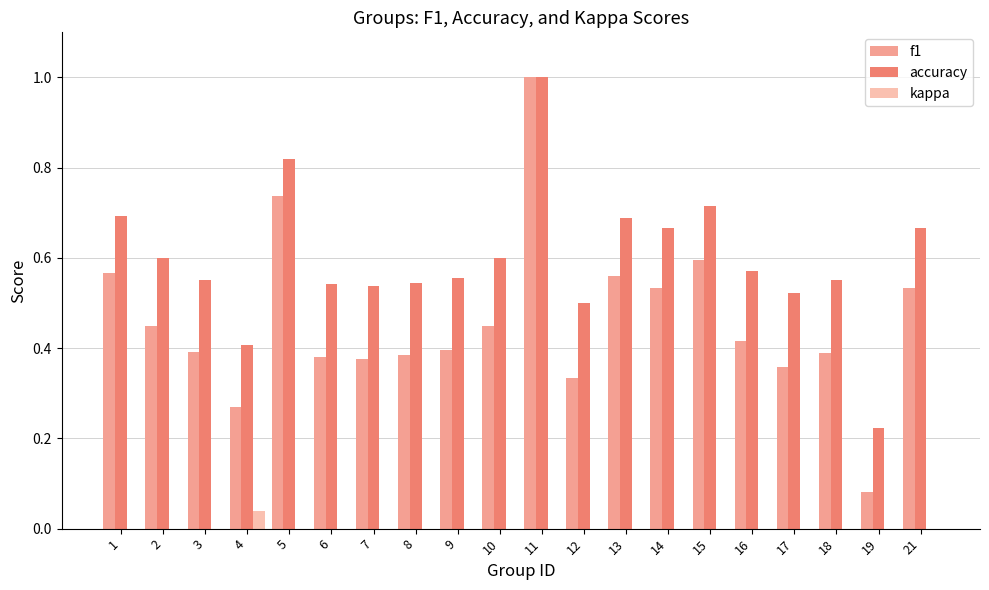

Which label corresponds to the largest value in the chart?

11